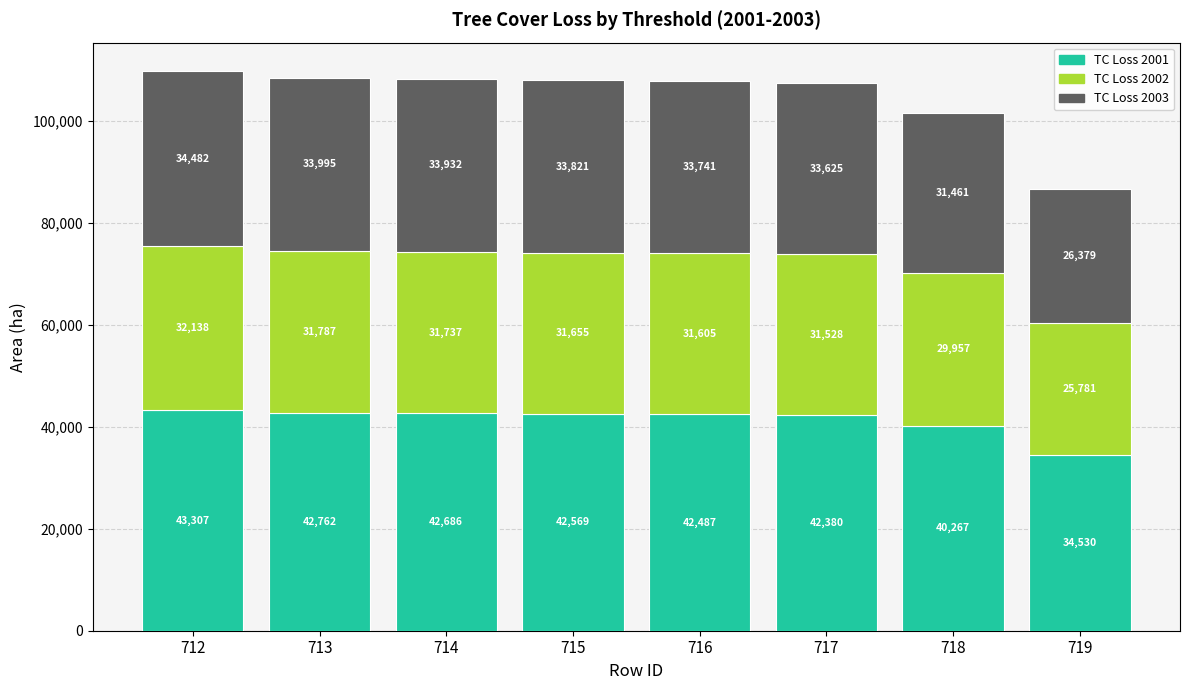

At which category is the sum across all series the highest?

712